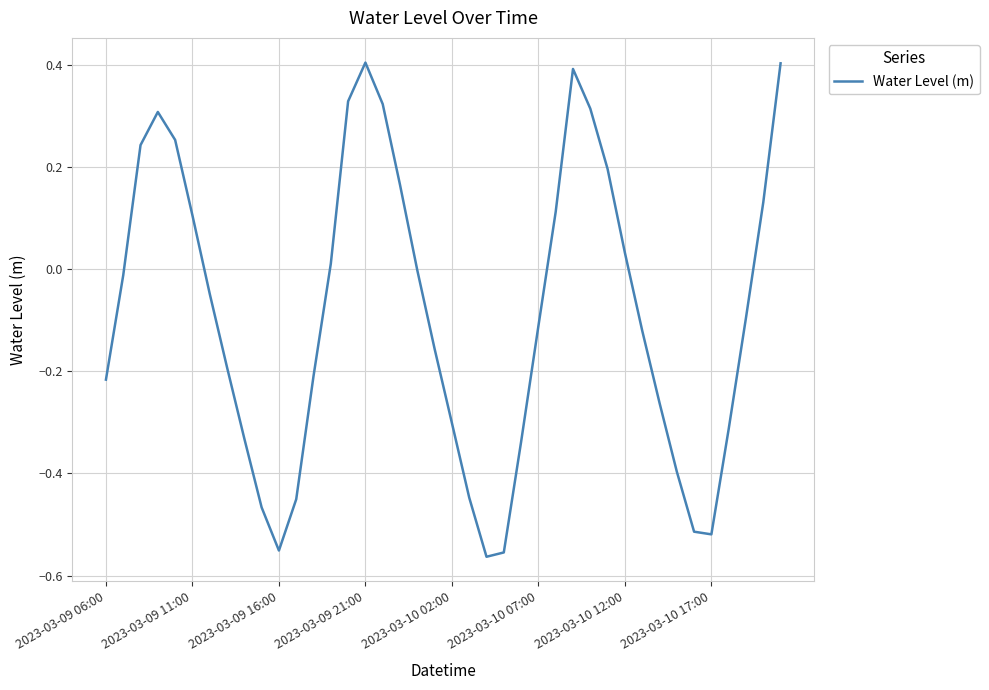

What is the difference between the maximum and minimum values?

1.0